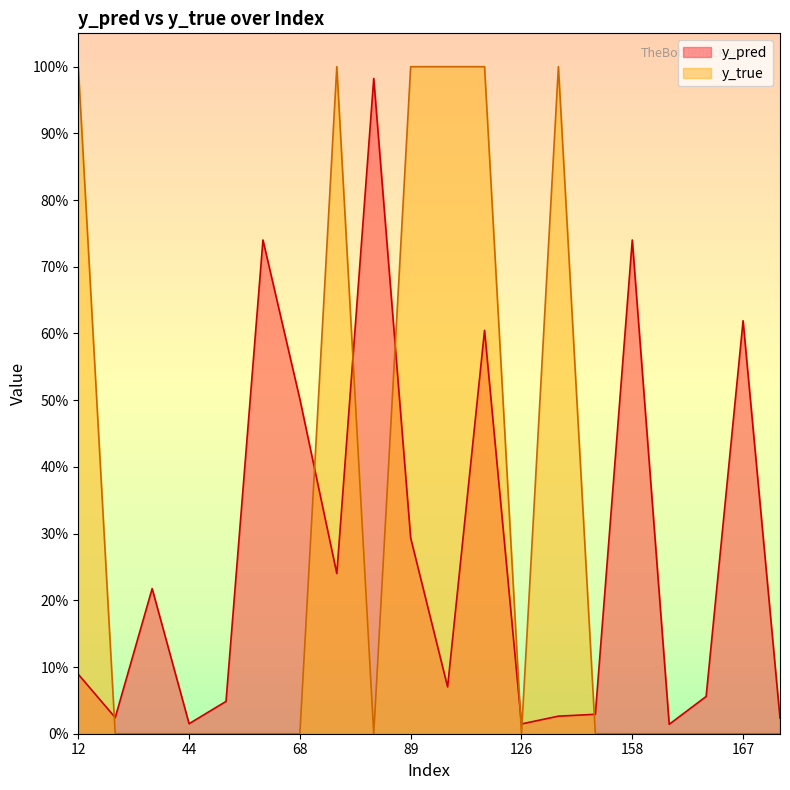

Does the chart have visible grid lines?

No